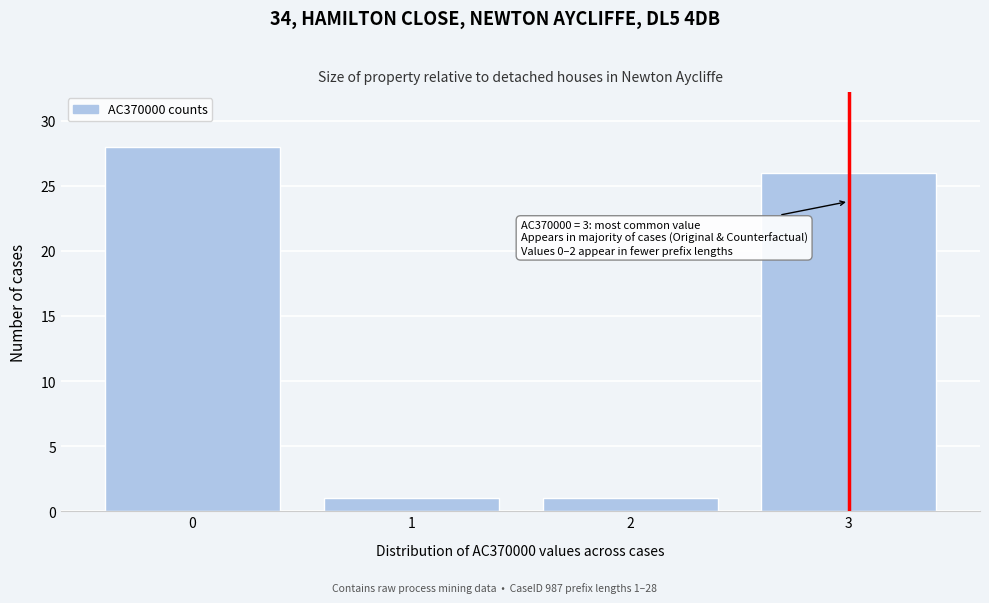

Reading left to right, list all the values displayed in this chart.

0=28	1=1	2=1	3=26